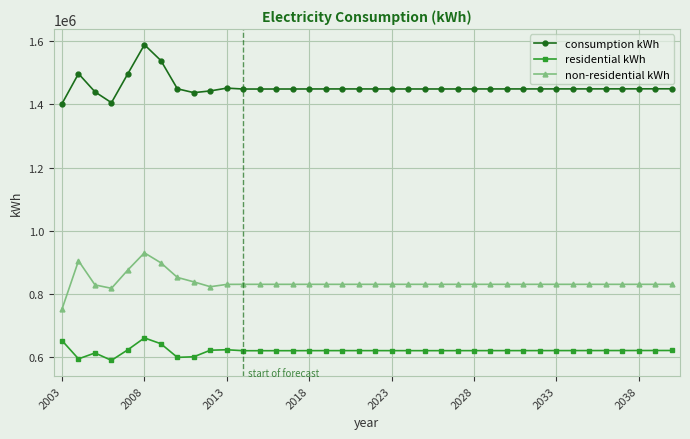

List the series in order of their overall mean, highest first.

consumption kWh, non-residential kWh, residential kWh